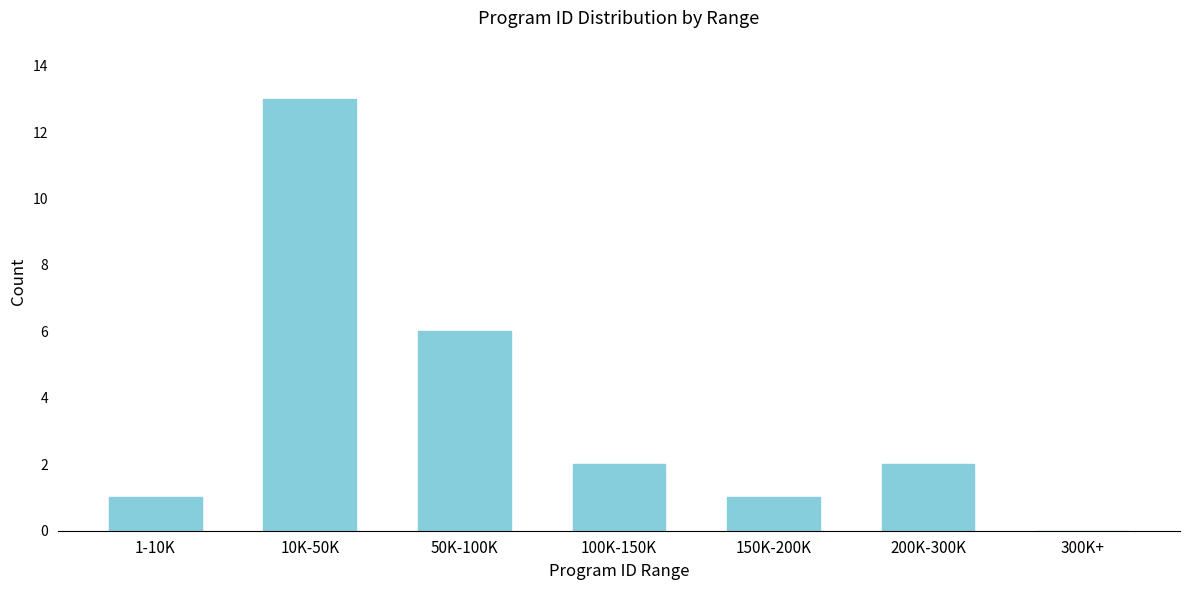

Reading right to left, transcribe all the data shown in this chart.

300K+=0	200K-300K=2	150K-200K=1	100K-150K=2	50K-100K=6	10K-50K=13	1-10K=1